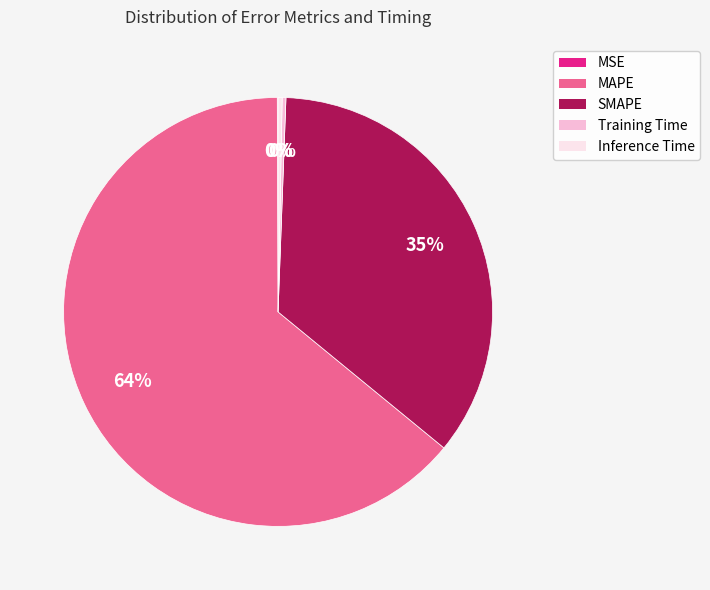

The Training Time slice represents 8% of the pie. True or false?

False